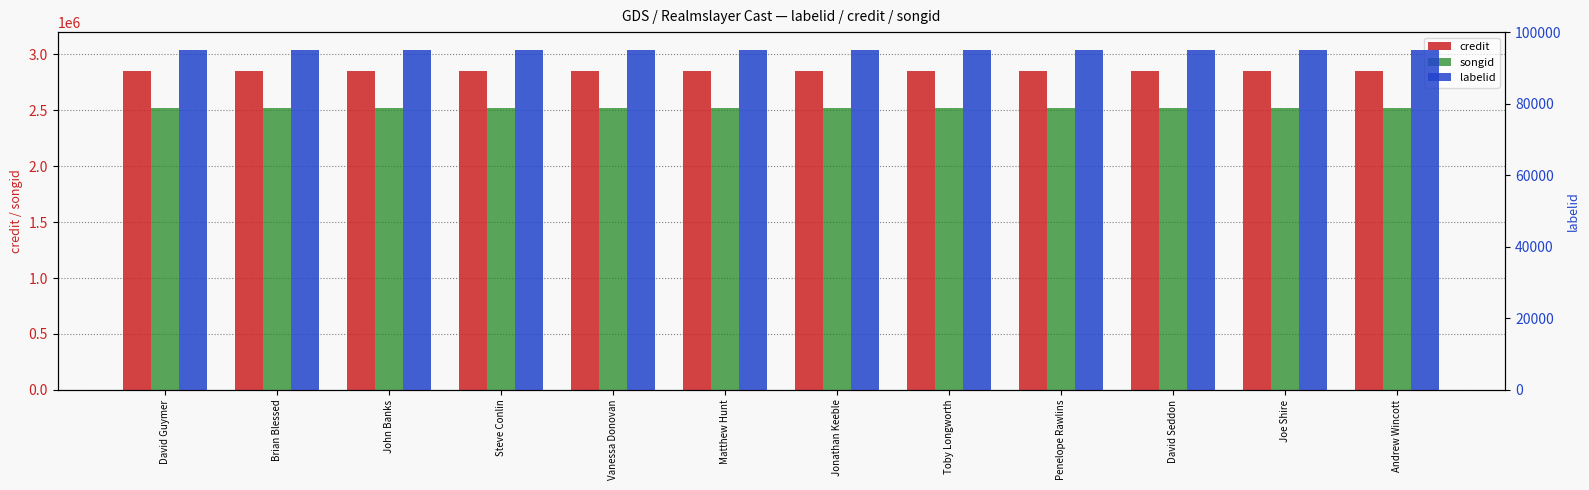

Where is credit nearest to the value 2853211?

David Guymer